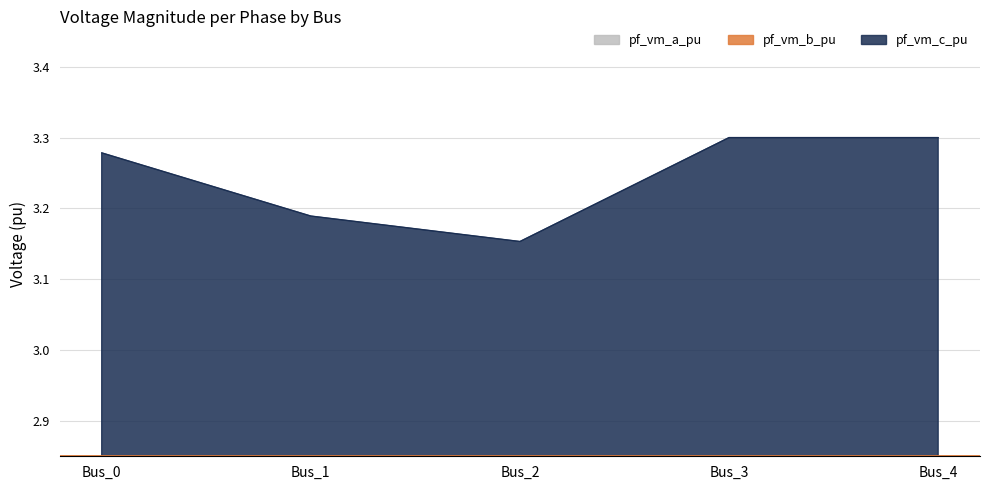

List the series in order of their peak value, lowest first.

pf_vm_a_pu, pf_vm_c_pu, pf_vm_b_pu